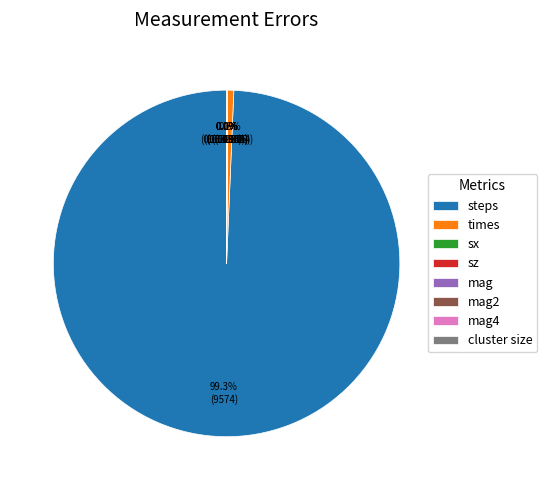

What is the majority slice?

steps